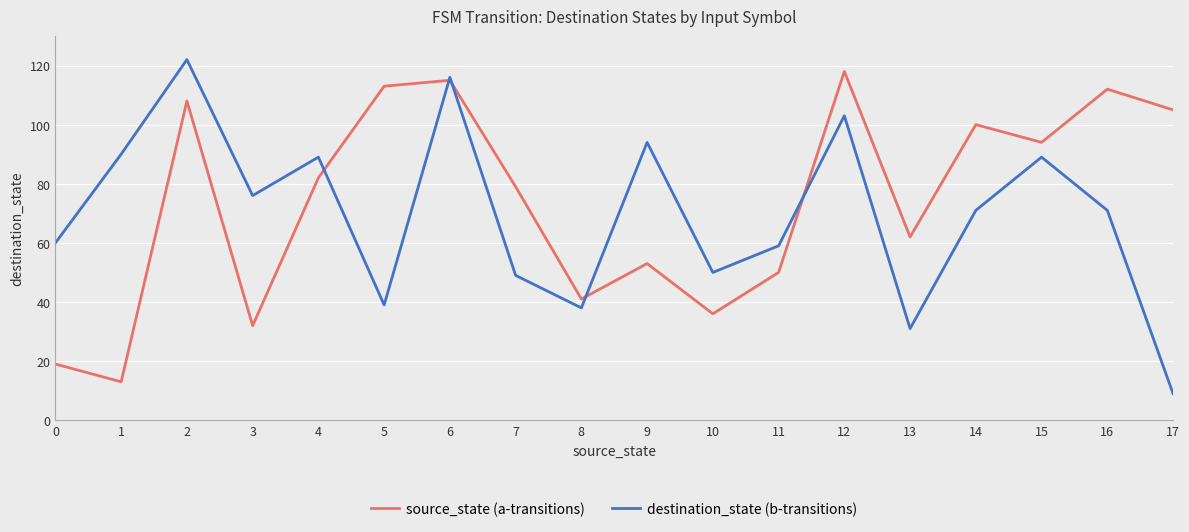

What is the total value across all series at 11?

109